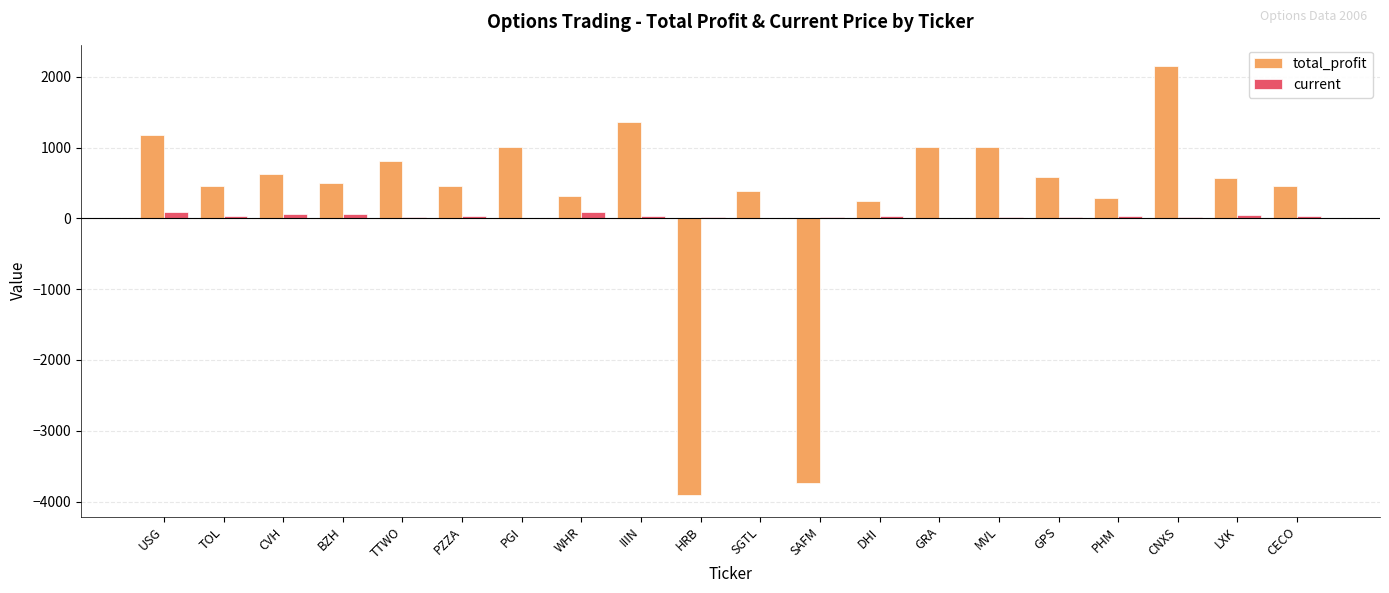

How many data points does each series have?

20